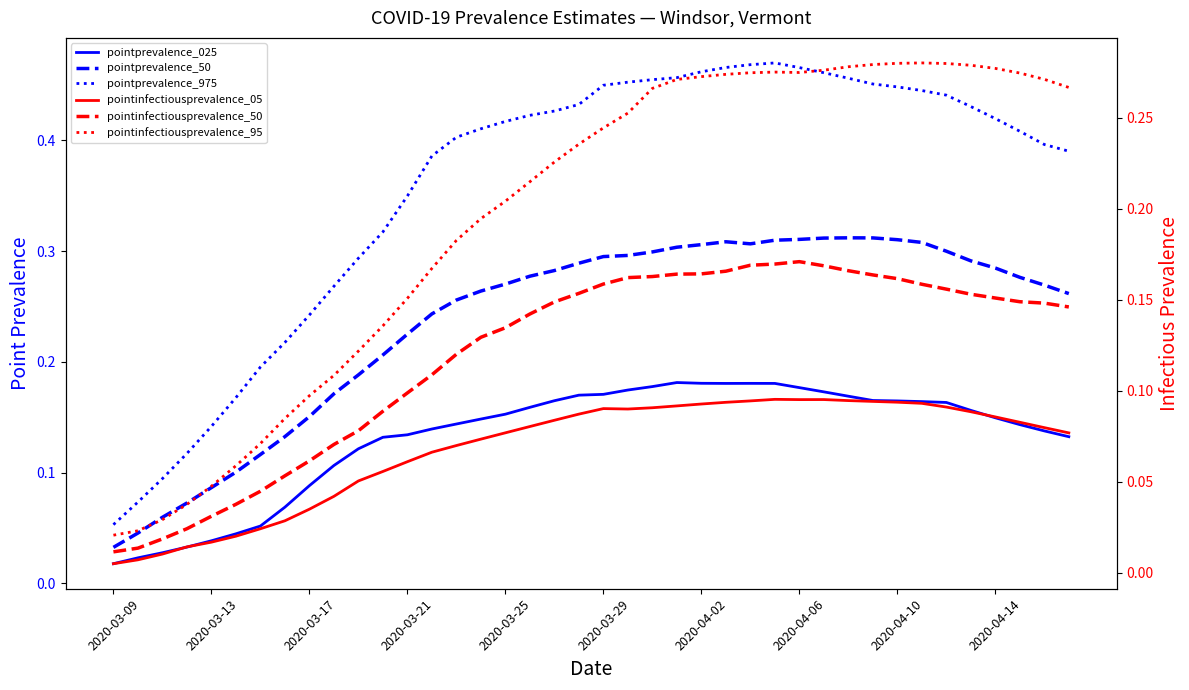

What is the difference between the maximum and minimum values in the pointinfectiousprevalence_05 series?

0.1